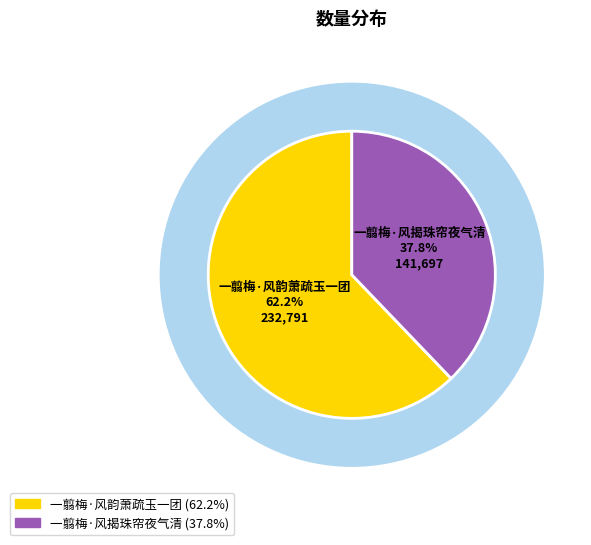

Rank the categories by value from lowest to highest.

一翦梅·风揭珠帘夜气清, 一翦梅·风韵萧疏玉一团